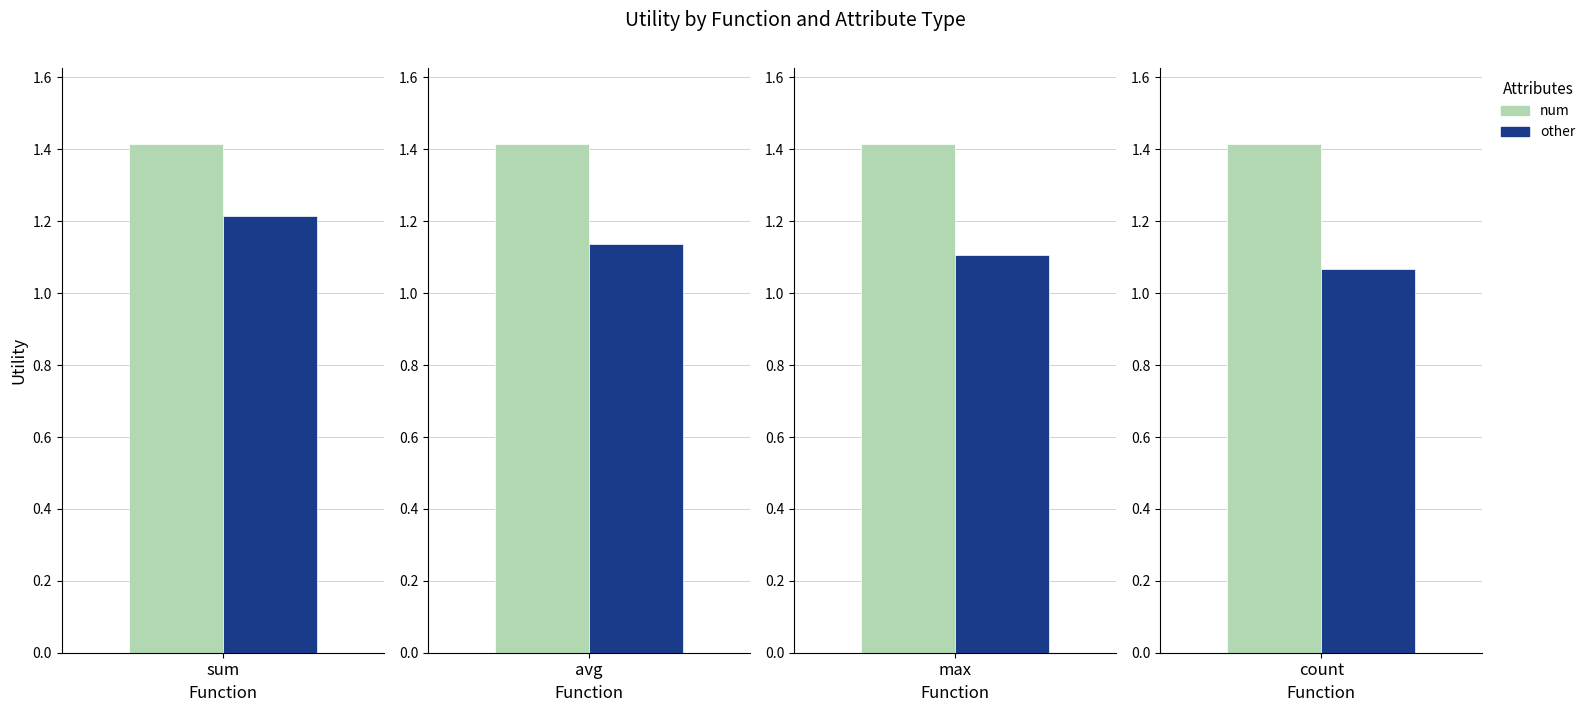

Which label corresponds to the smallest value in the chart?

count